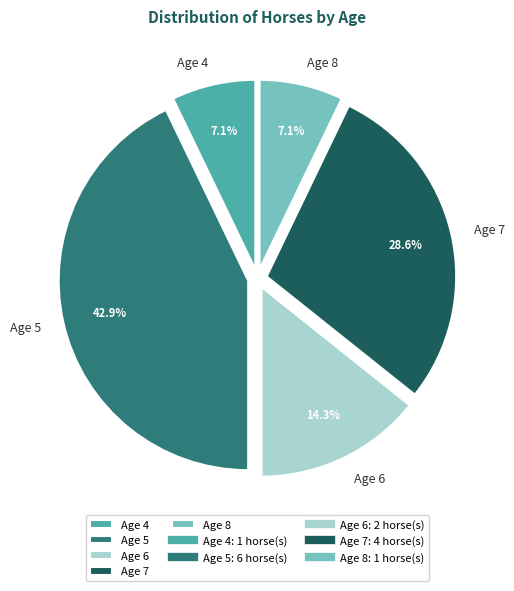

To the nearest percent, what portion does Age 7 represent?

29%